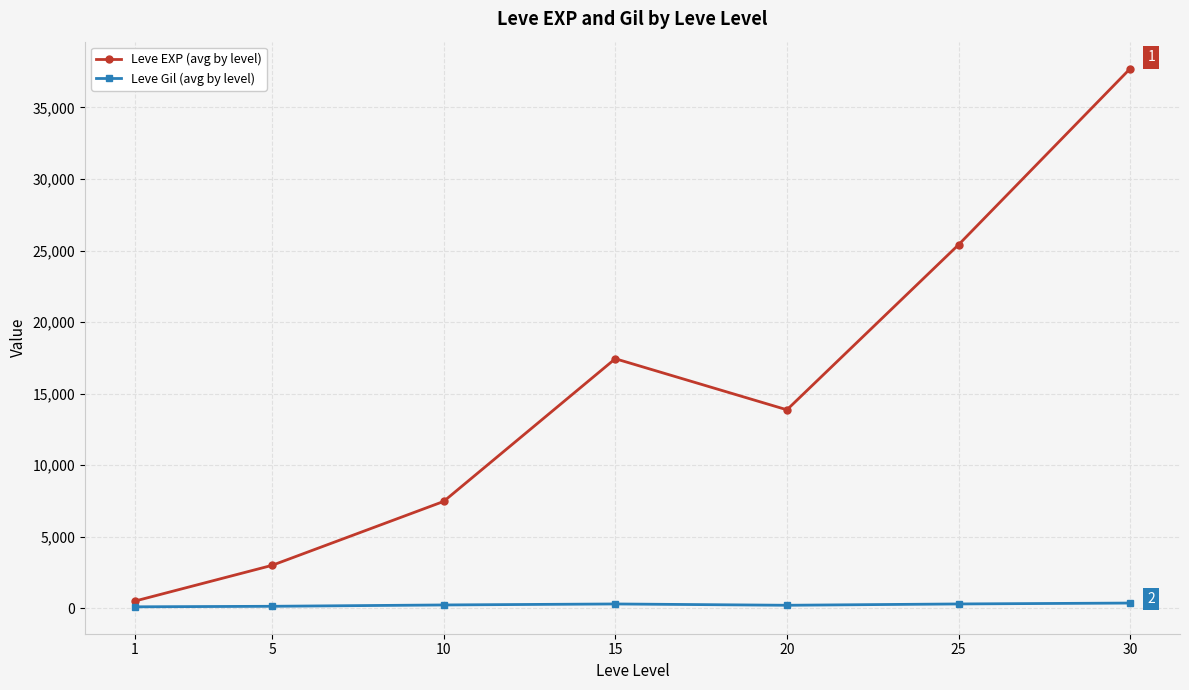

What is the difference between the Leve Gil (avg by level) values at 10 and 15?

69.5